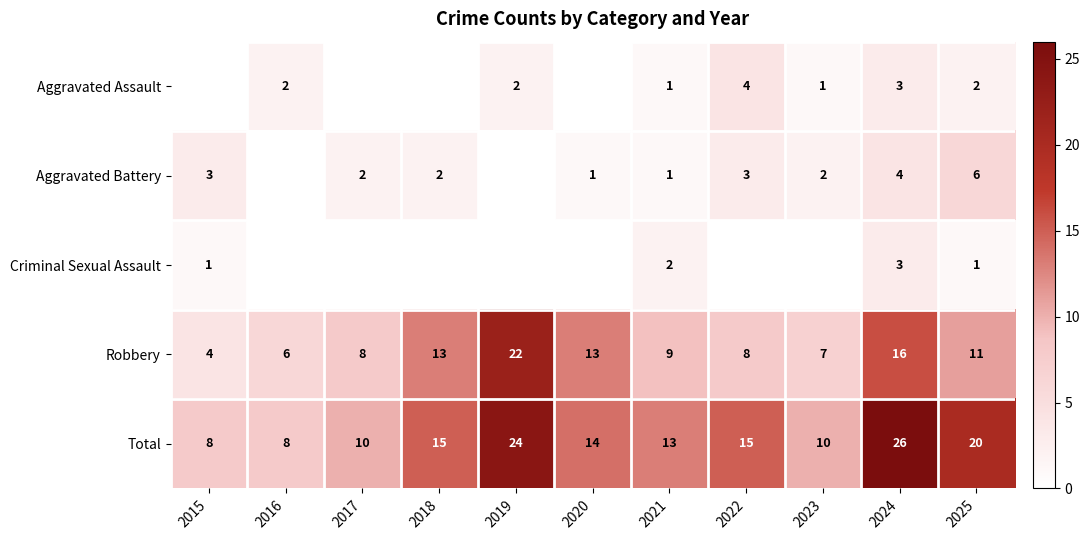

Between 2018 and 2015, which is larger?

2018